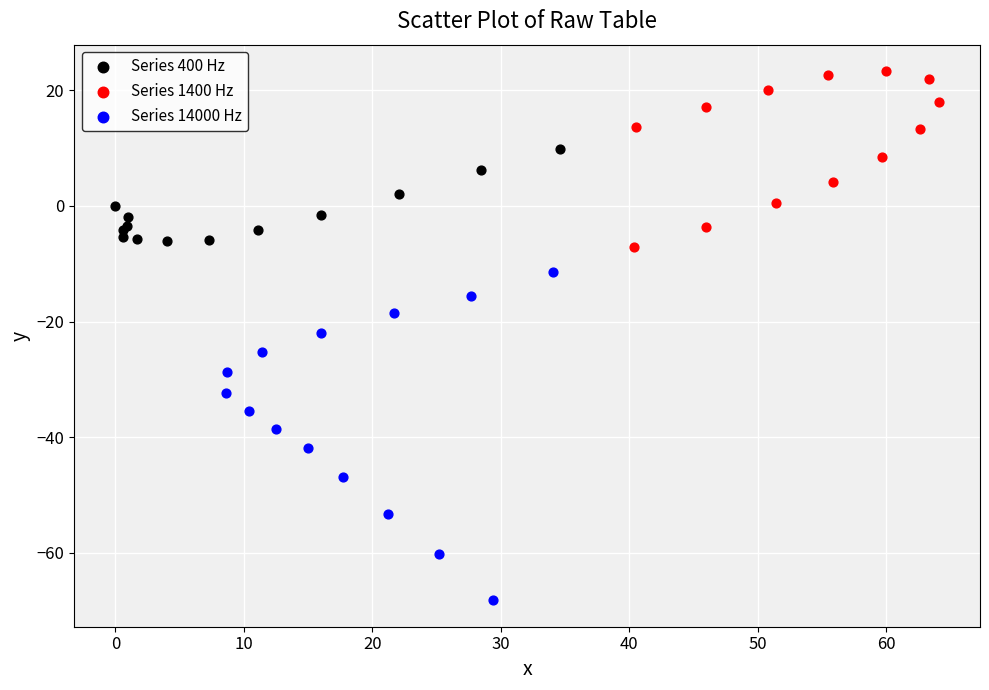

What are all the series names shown in the legend?

Series 400 Hz, Series 1400 Hz, Series 14000 Hz